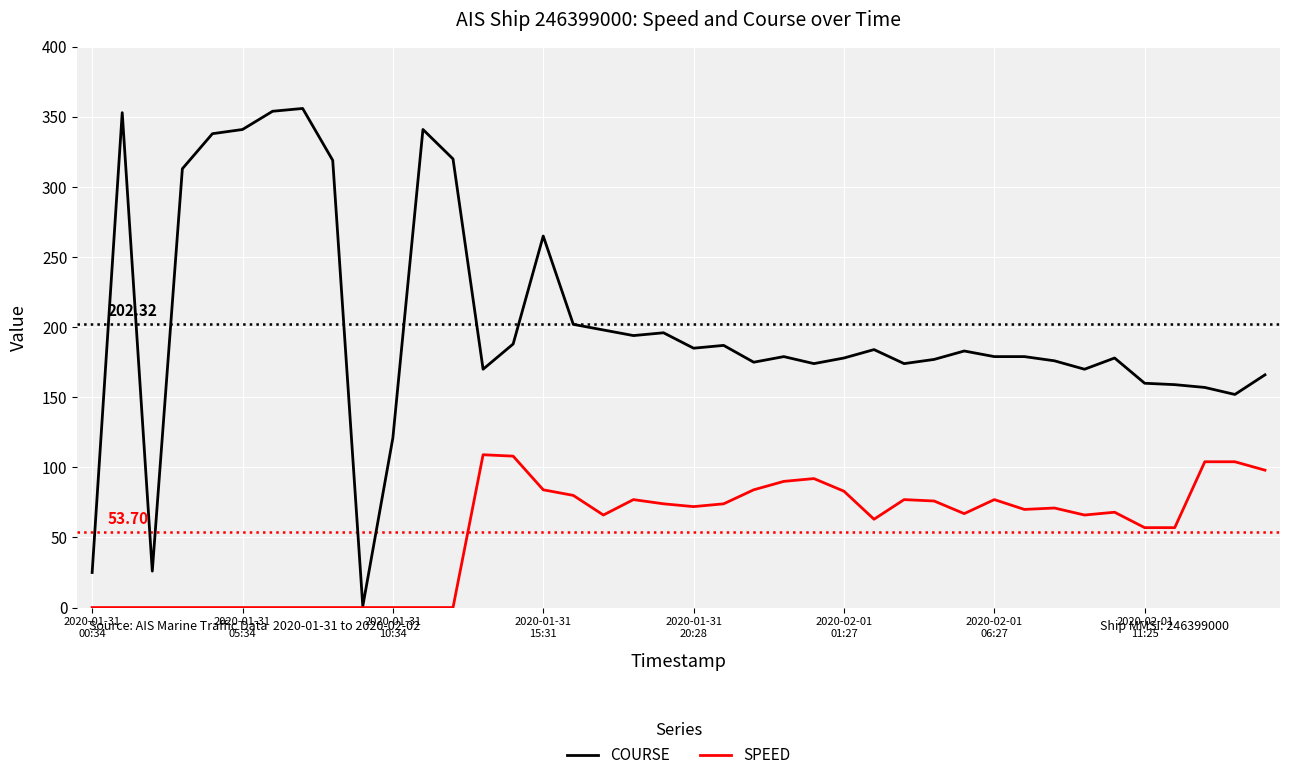

What is the average value of the SPEED series?

54